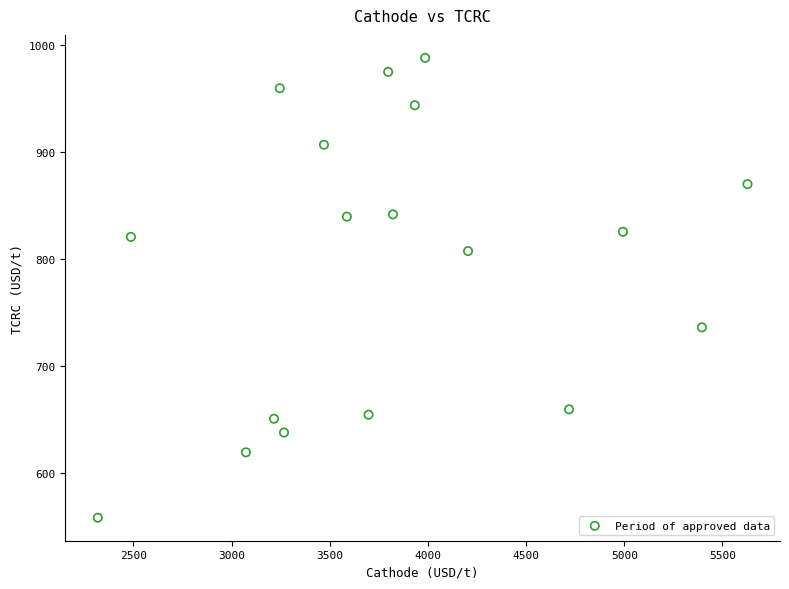

What is the range of Y values (max minus min)?

429.5